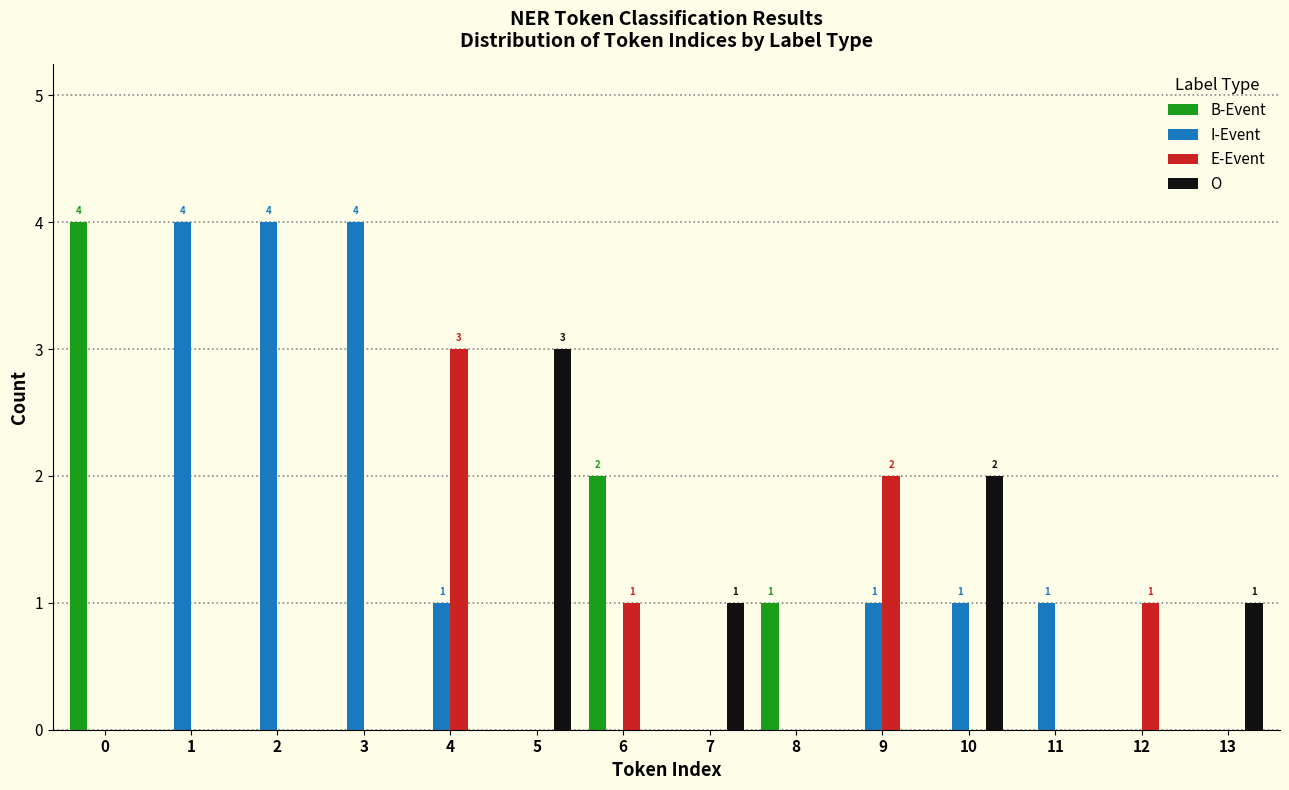

Which series has the largest total across all categories?

I-Event